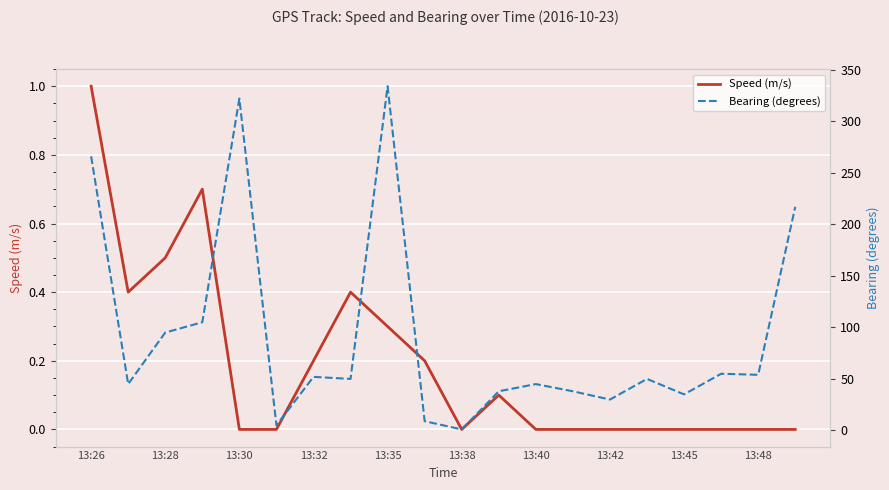

How many lines are shown in the chart?

2